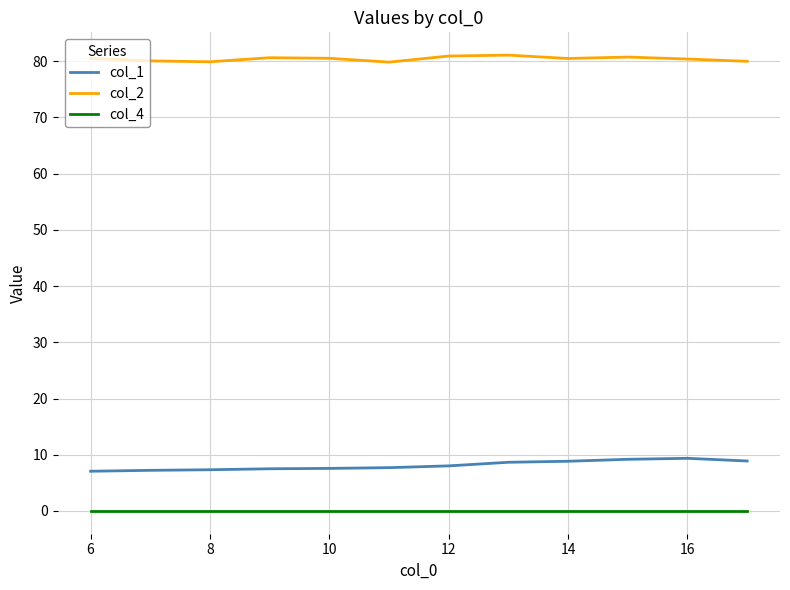

True or false: col_2 and col_1 intersect in this chart.

False